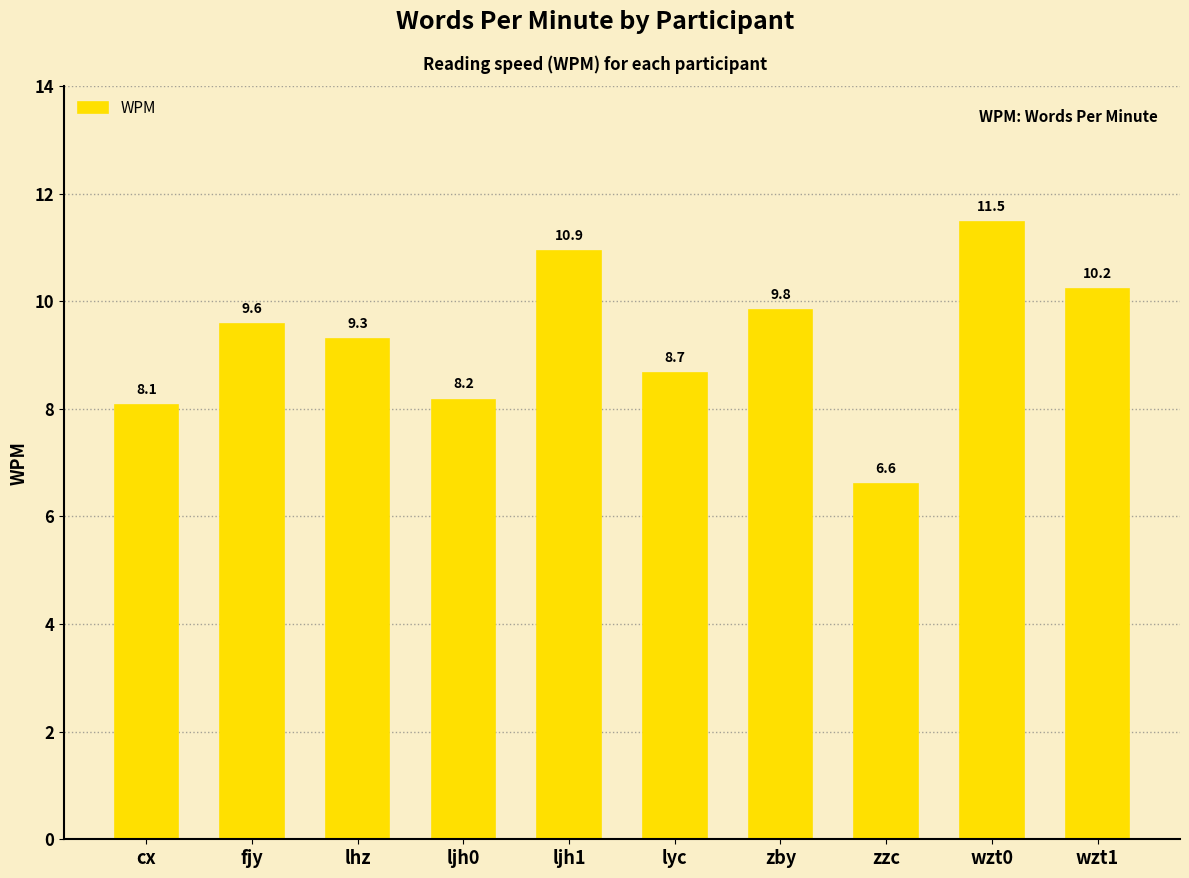

What is the approximate value at wzt1?

10.2